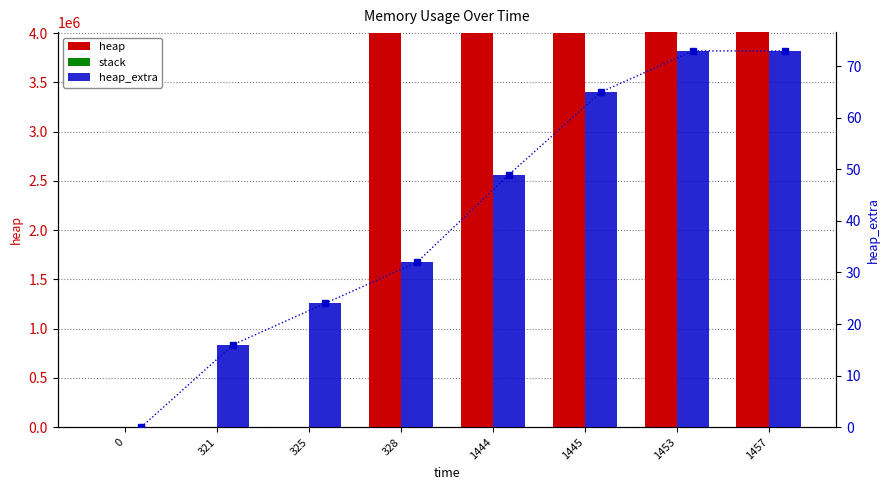

The heap_extra series shows 6 at 321. True or false?

False